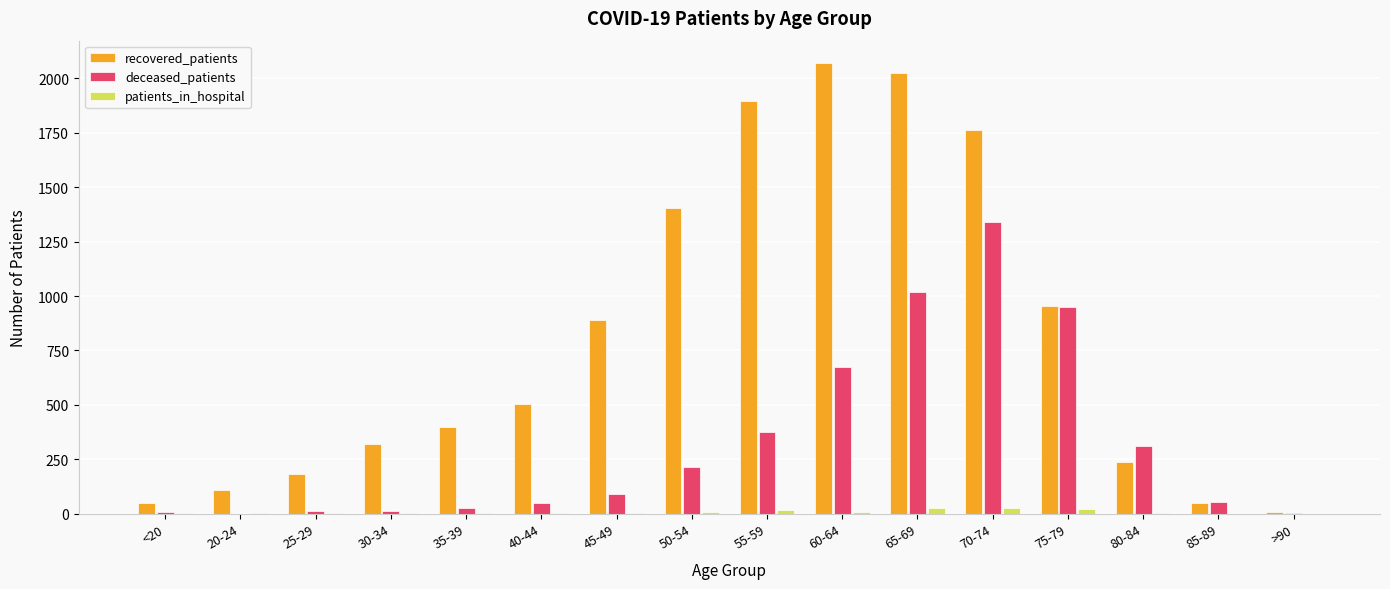

The value of recovered_patients at 50-54 is 569. True or false?

False